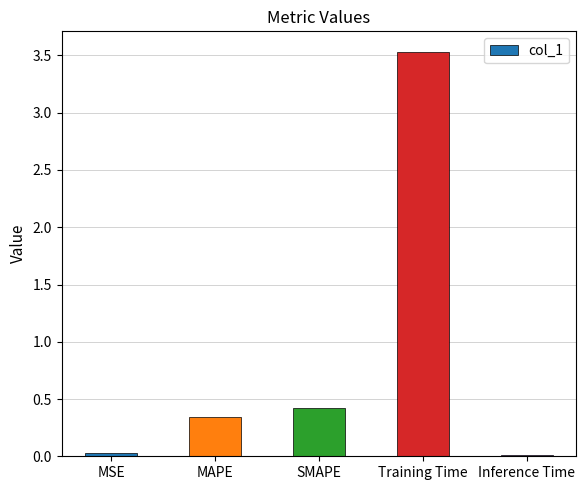

The chart shows a value of 3.5 at Training Time. True or false?

True